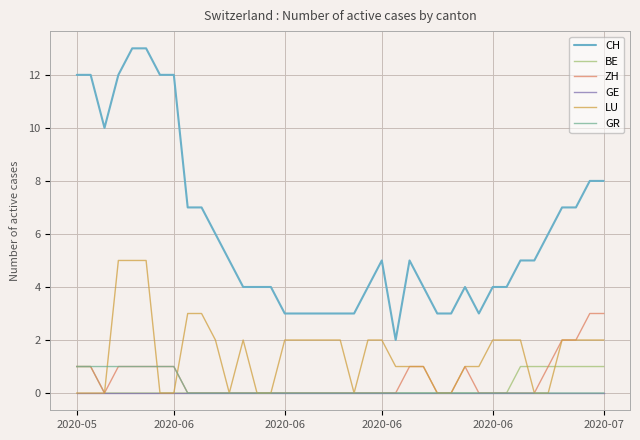

Which series has the largest range (max minus min)?

CH